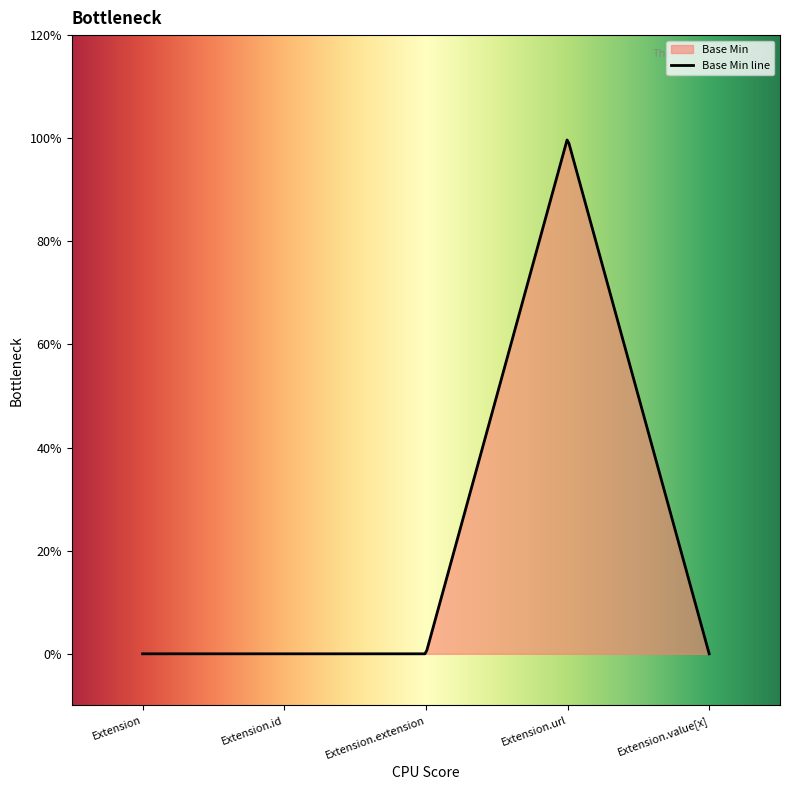

How many data points does each series have?

5